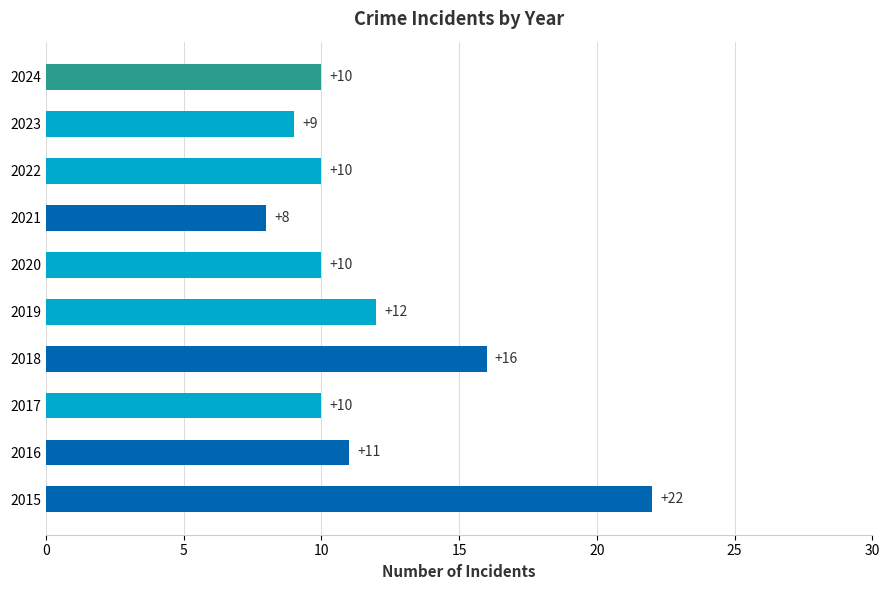

Are the bars grouped side by side (vs. stacked)?

No